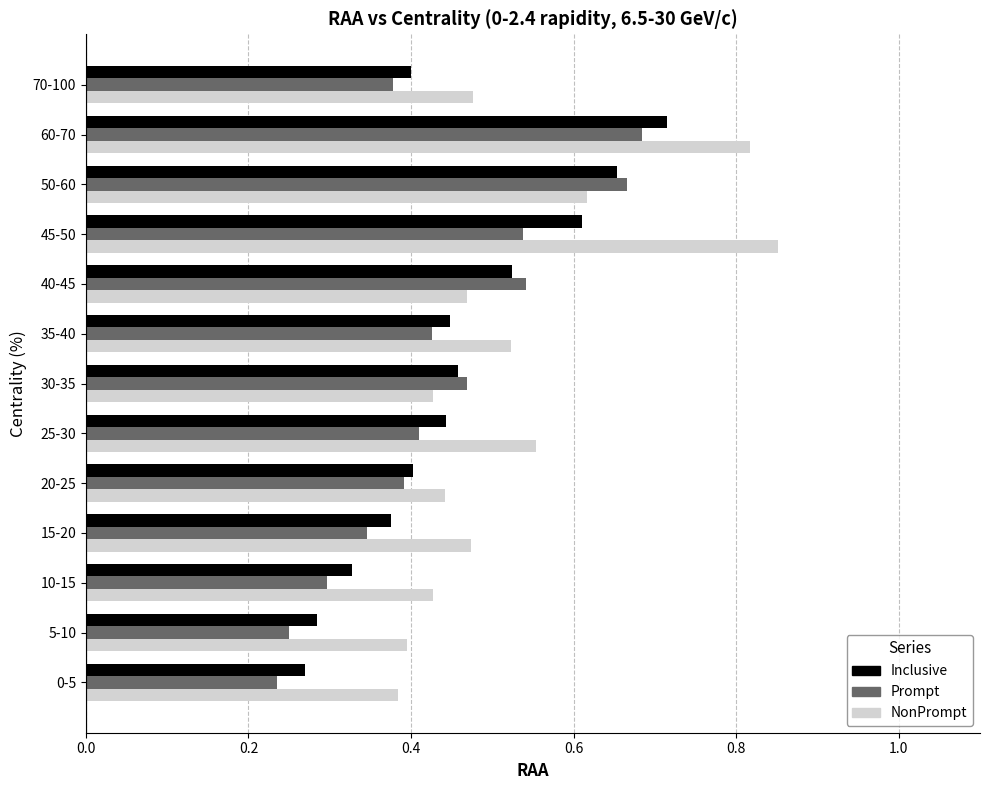

The value of Inclusive at 20-25 is 0.4. True or false?

True